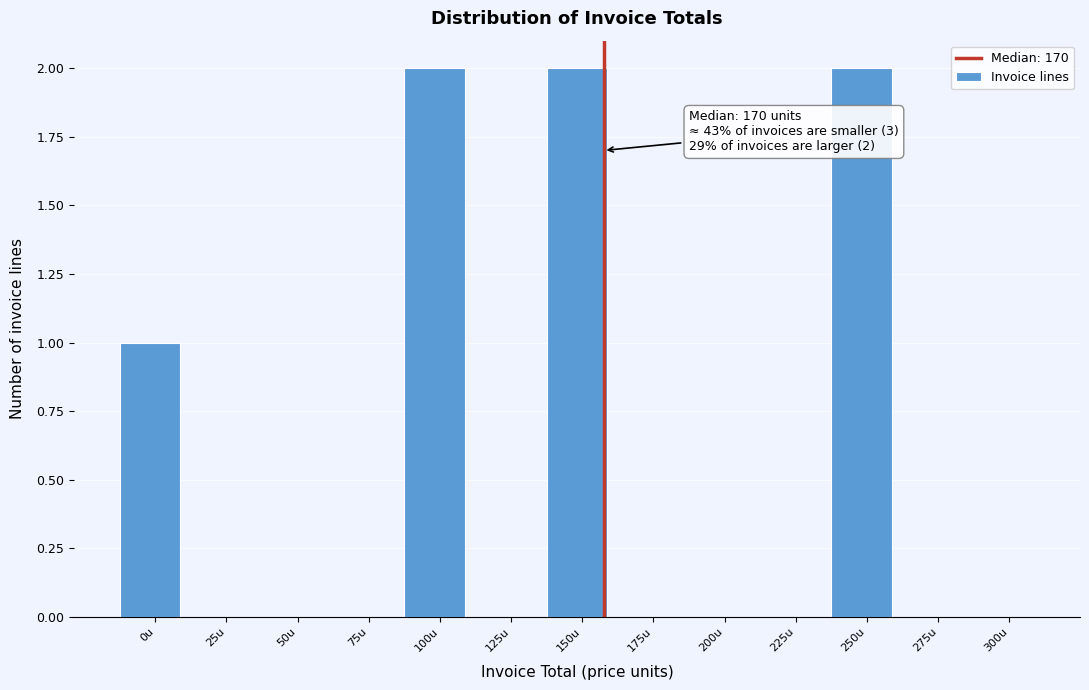

Reading right to left, extract all data points from this chart.

300u=0	275u=0	250u=2	225u=0	200u=0	175u=0	150u=2	125u=0	100u=2	75u=0	50u=0	25u=0	0u=1